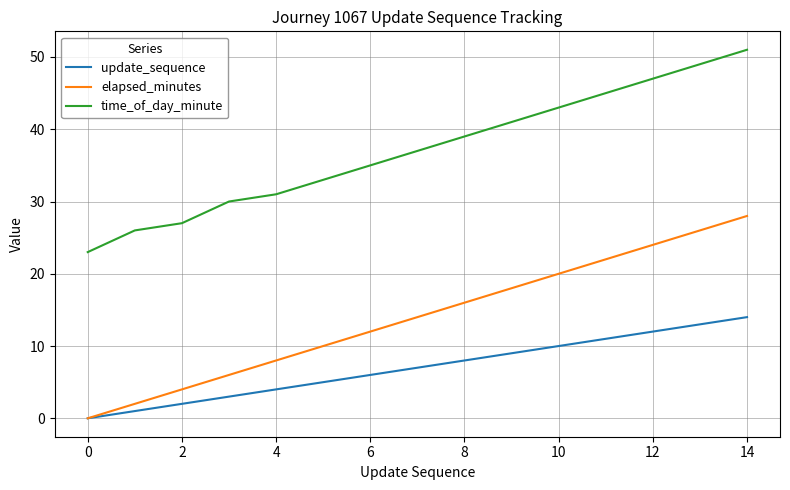

What is the sum of all update_sequence values?

105